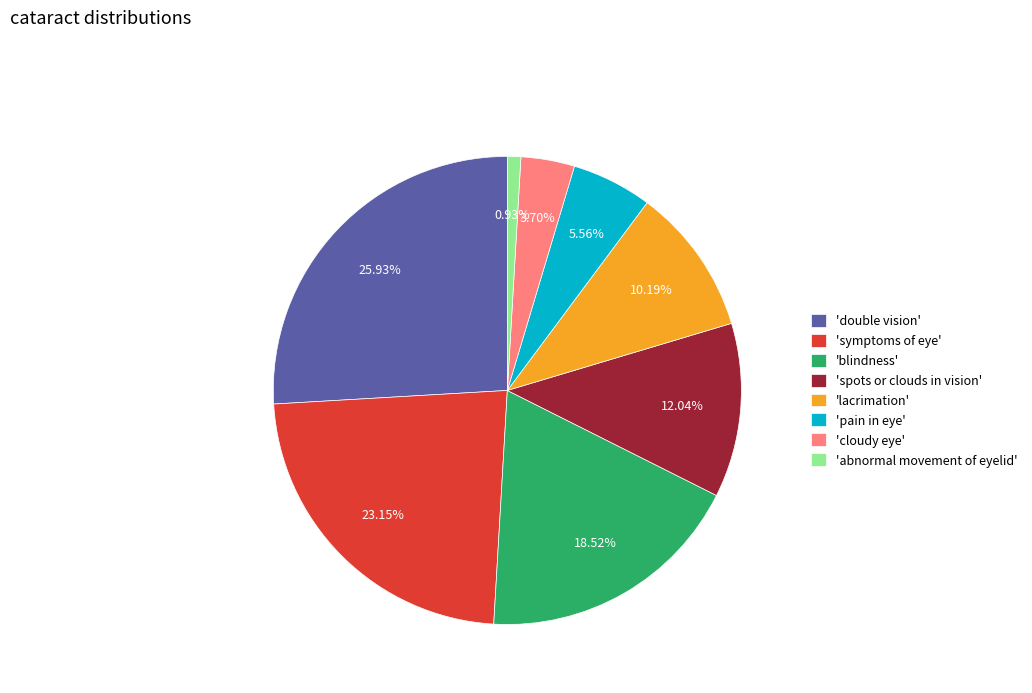

Does 'abnormal movement of eyelid' represent more than half of the total?

No